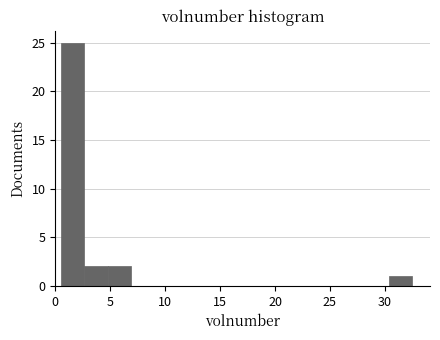

Over which range of the x-axis is the bar tallest?

0.5 to 2.5